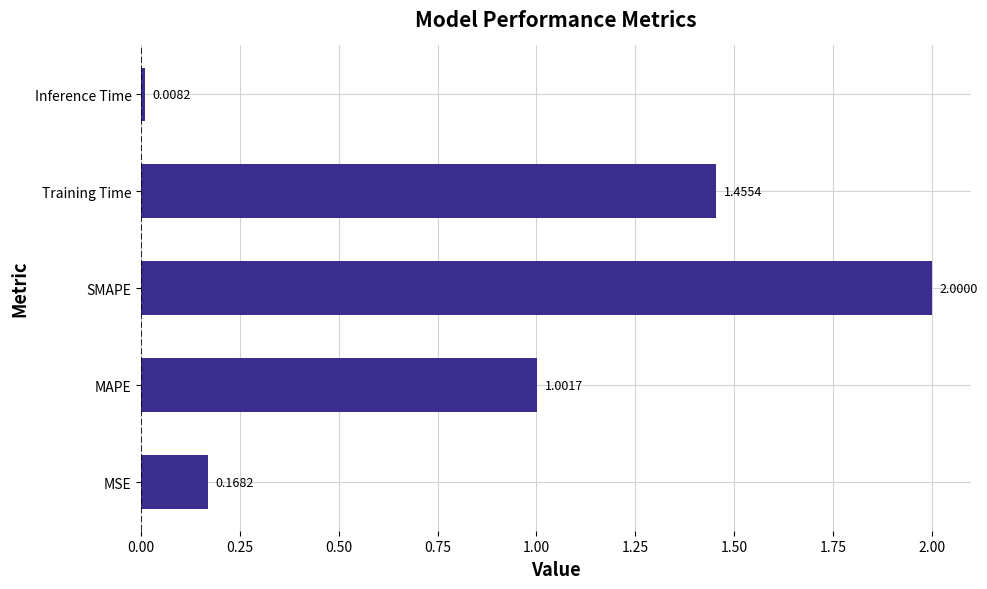

Count the number of categories in the chart.

5